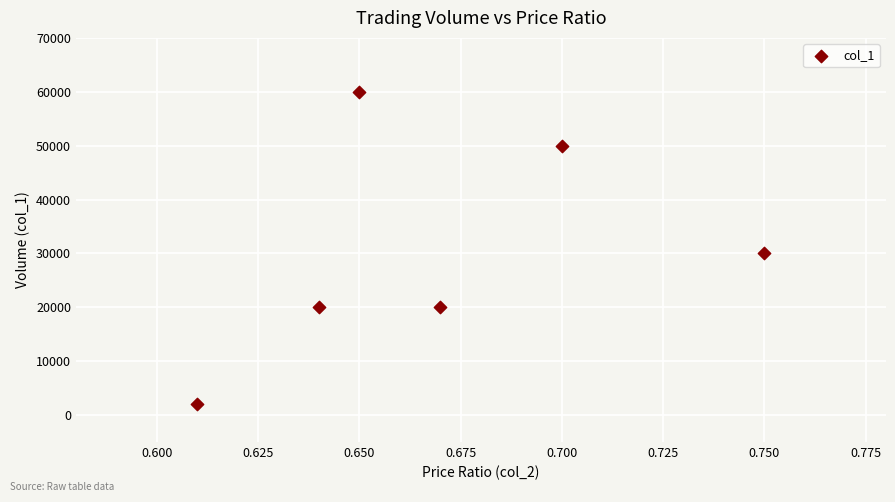

What Y value in the scatter plot is closest to 31000?

30000